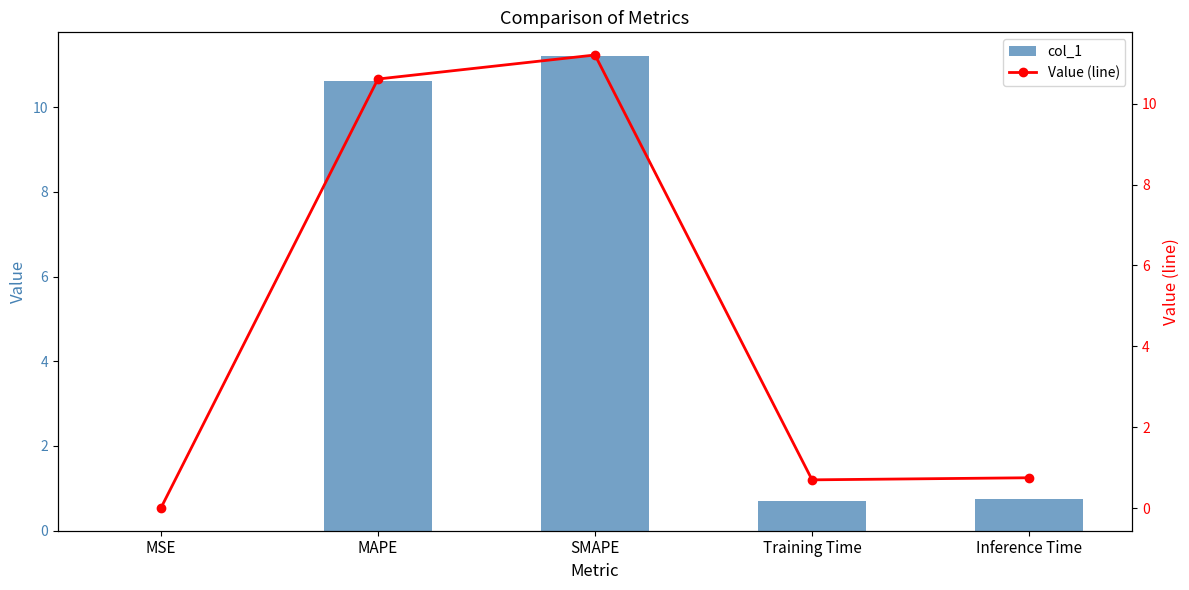

Is the value of col_1 at Inference Time greater than the value of Value (line) at MAPE?

No